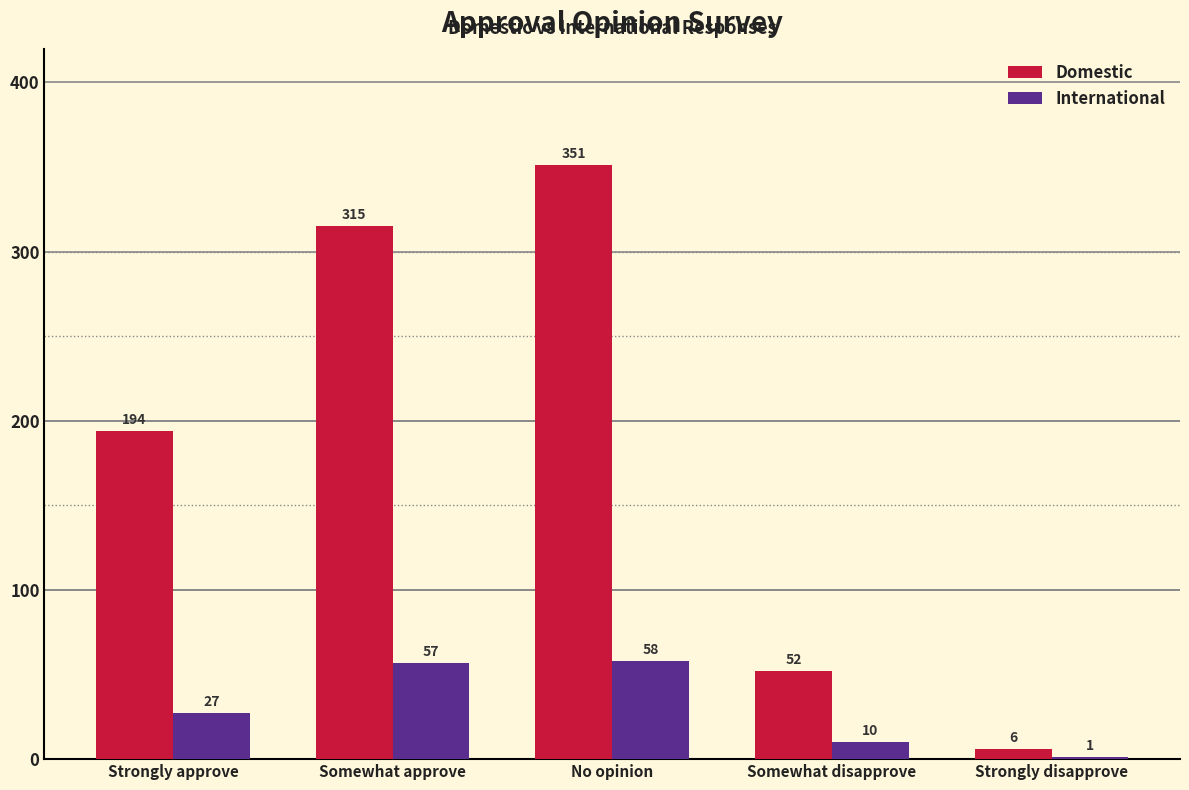

Which series has the widest spread of values?

Domestic